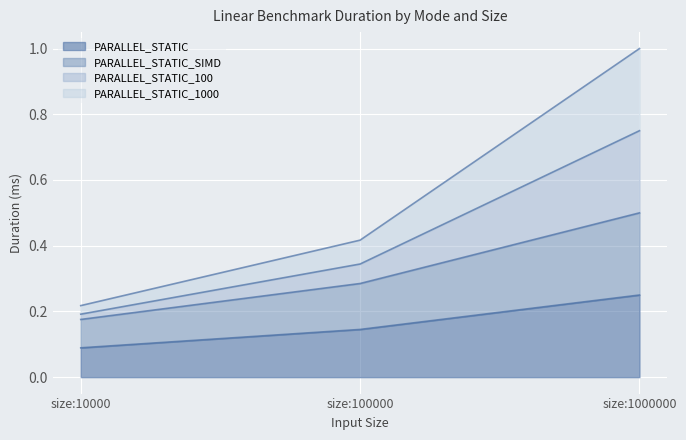

At which category is the sum across all series the highest?

size:1000000